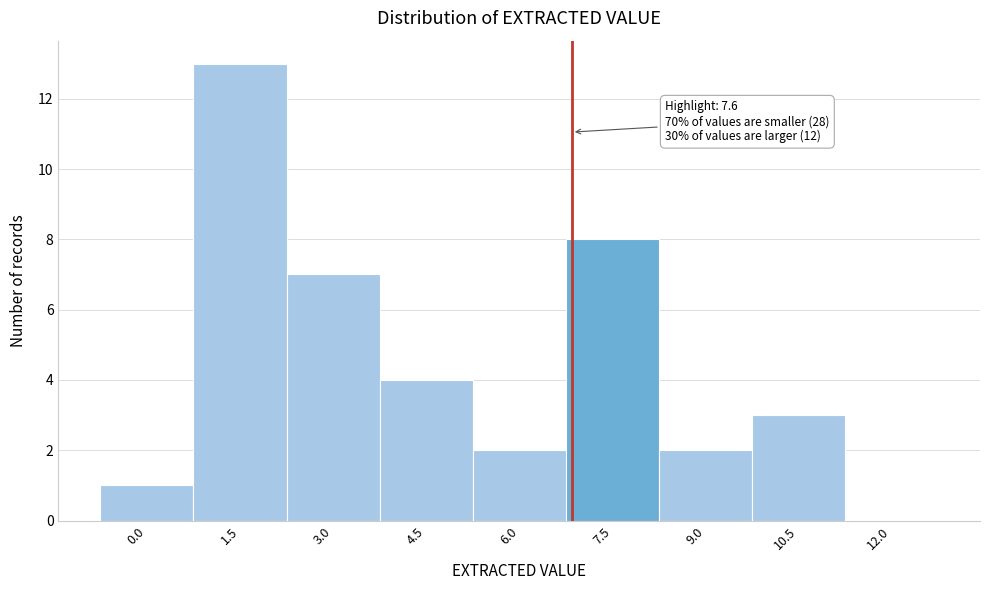

Reading left to right, list all the values displayed in this chart.

0.0=1	1.5=13	3.0=7	4.5=4	6.0=2	7.5=8	9.0=2	10.5=3	12.0=0